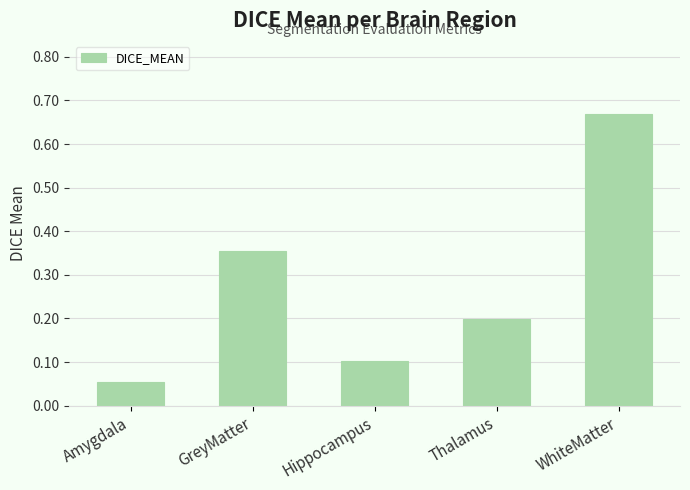

Rank the categories by value from highest to lowest.

WhiteMatter, GreyMatter, Thalamus, Hippocampus, Amygdala